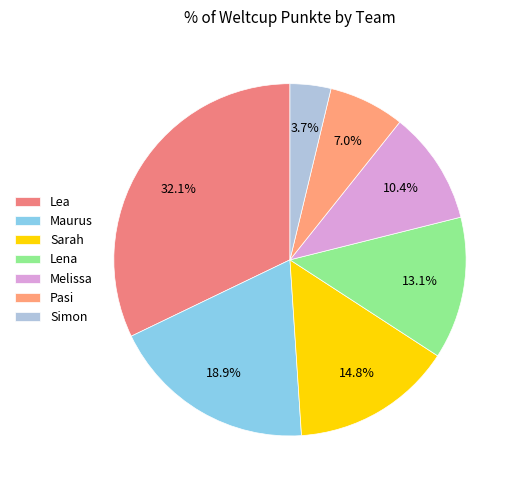

Rank the categories by value from highest to lowest.

Lea, Maurus, Sarah, Lena, Melissa, Pasi, Simon